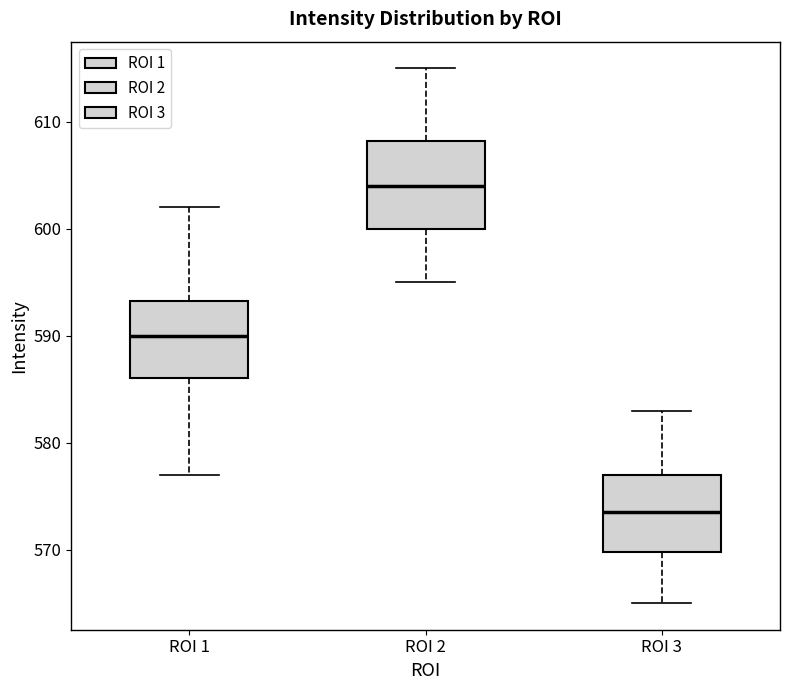

Which box's median line is the lowest?

ROI 3